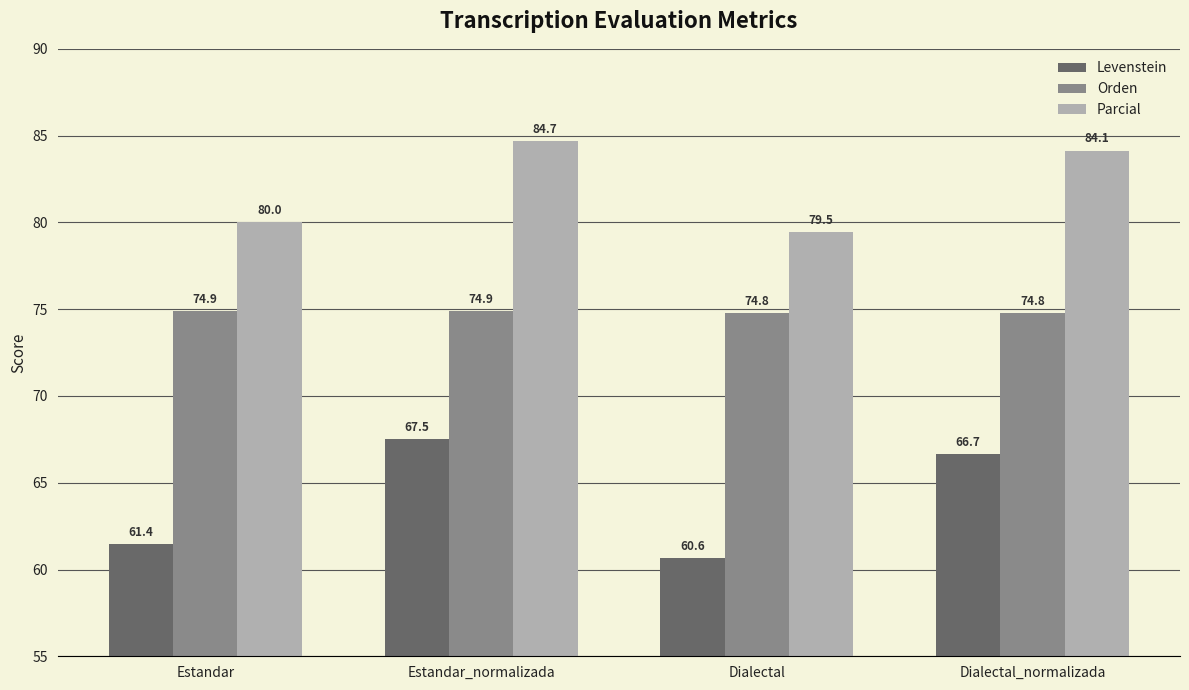

Is the value of Parcial at Dialectal greater than the value of Orden at Dialectal?

Yes